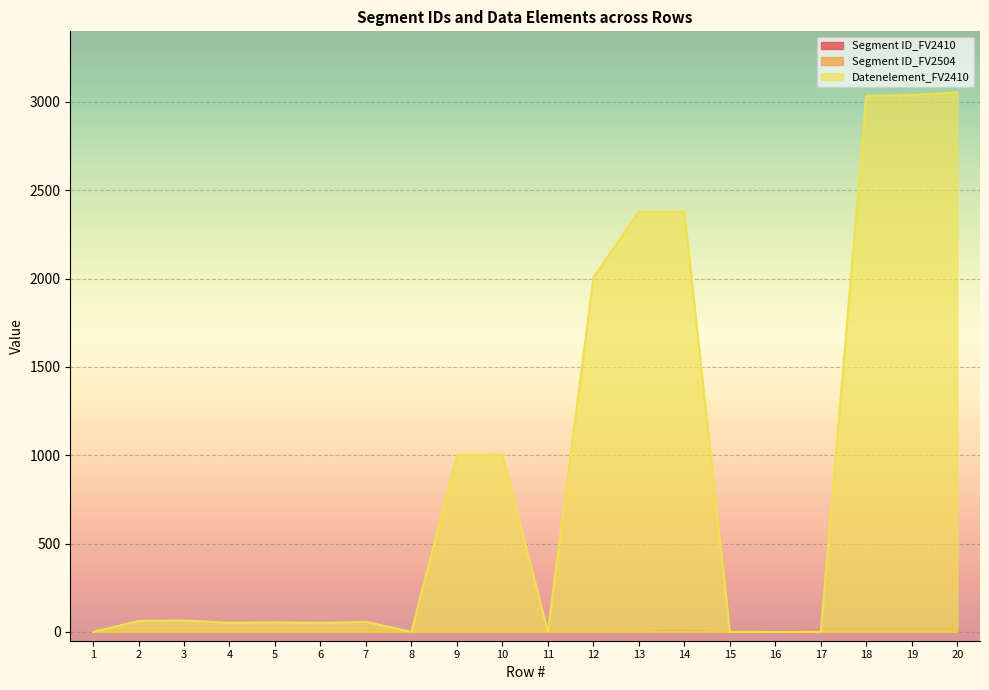

How many data points in Segment ID_FV2504 are less than 4?

9